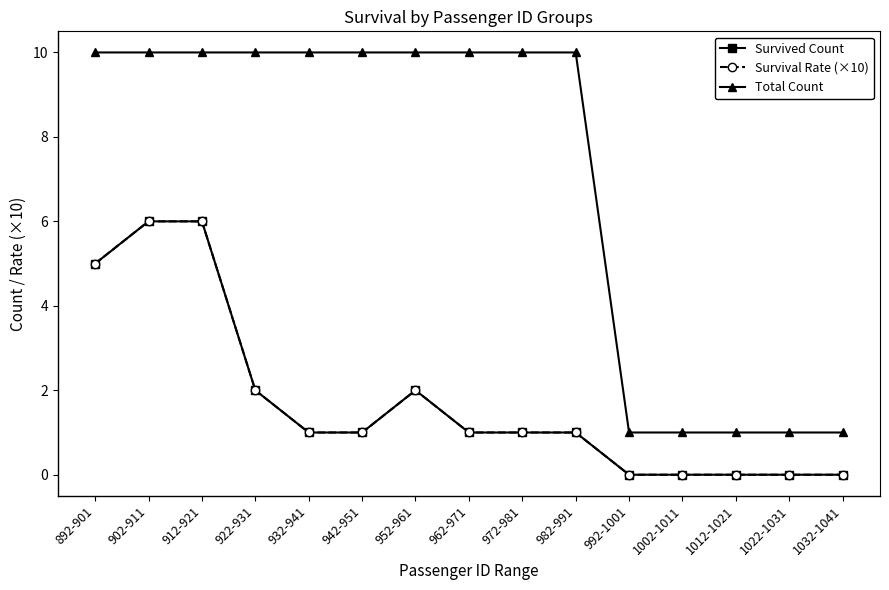

Does the chart have visible grid lines?

No